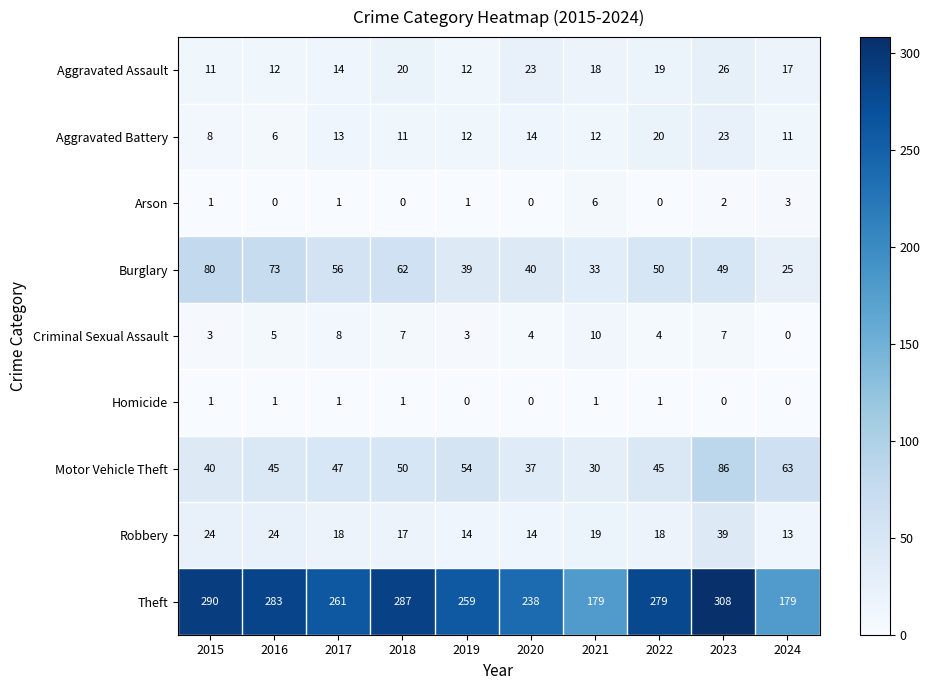

The value of Aggravated Battery at 2023 is 23. True or false?

True